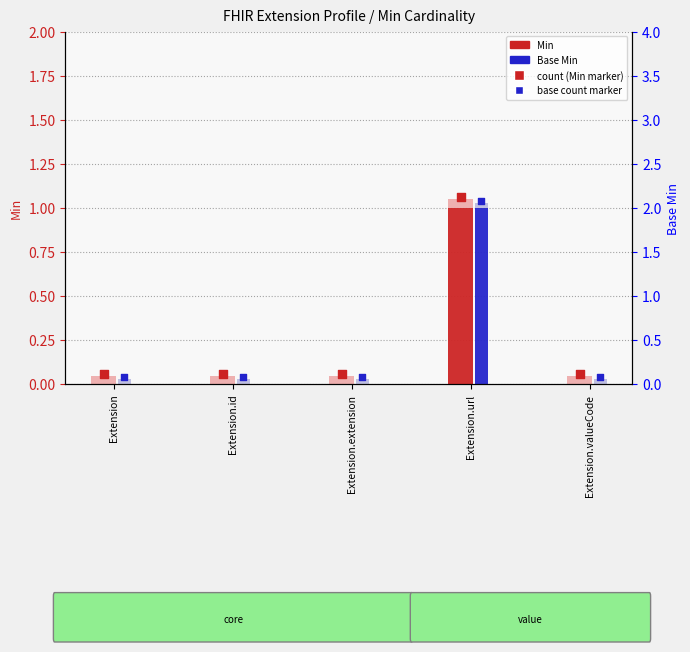

Is the value of count at Extension.extension greater than the value of base count at Extension.valueCode?

Yes